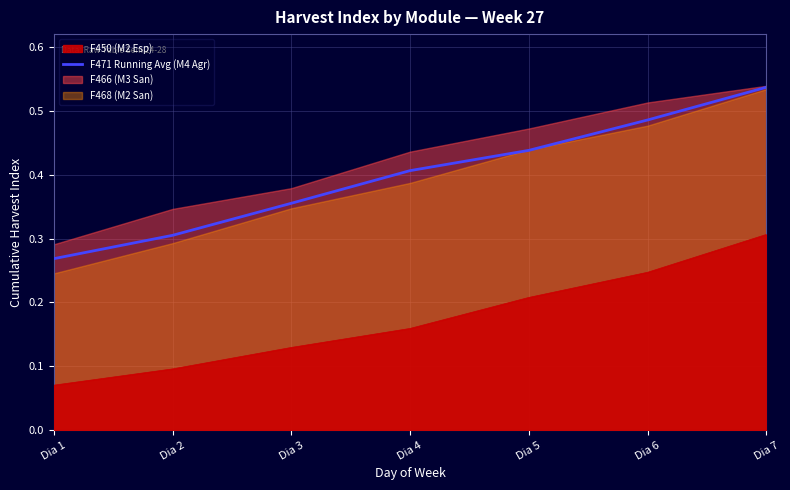

Rank the categories by value from highest to lowest.

Dia 7, Dia 6, Dia 5, Dia 4, Dia 3, Dia 2, Dia 1